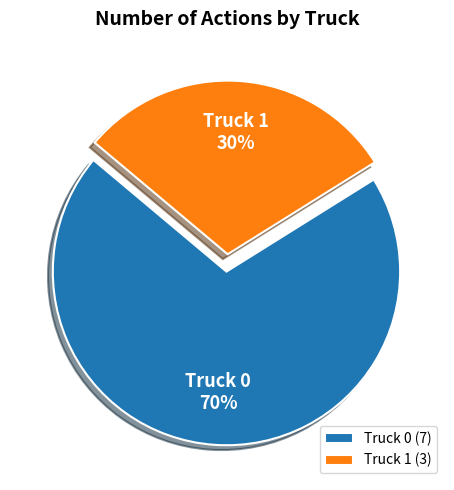

To the nearest percent, what portion does Truck 0 represent?

70%